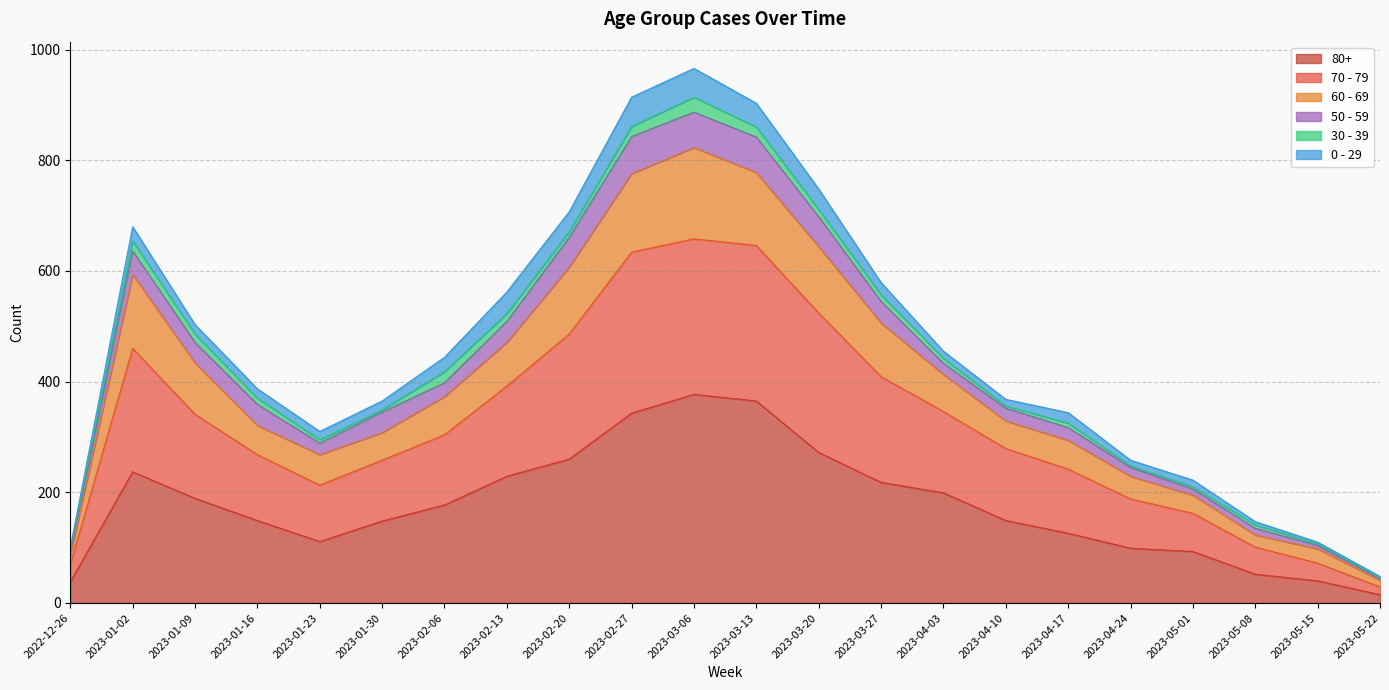

Where does the 60 - 69 series first go above 418?

2023-01-02